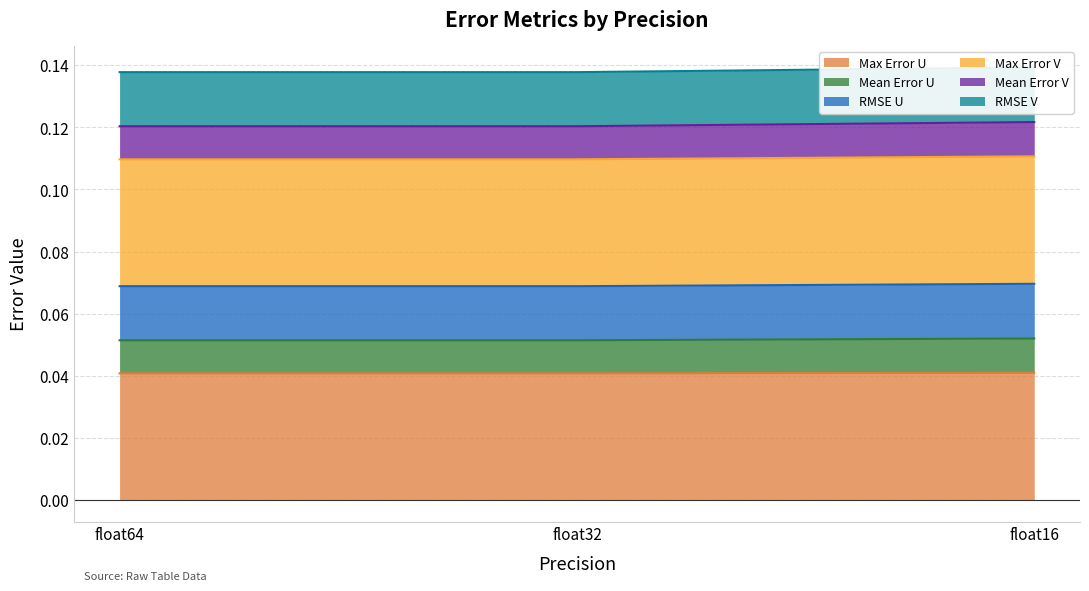

Which has a higher value, float16 or float32?

float16